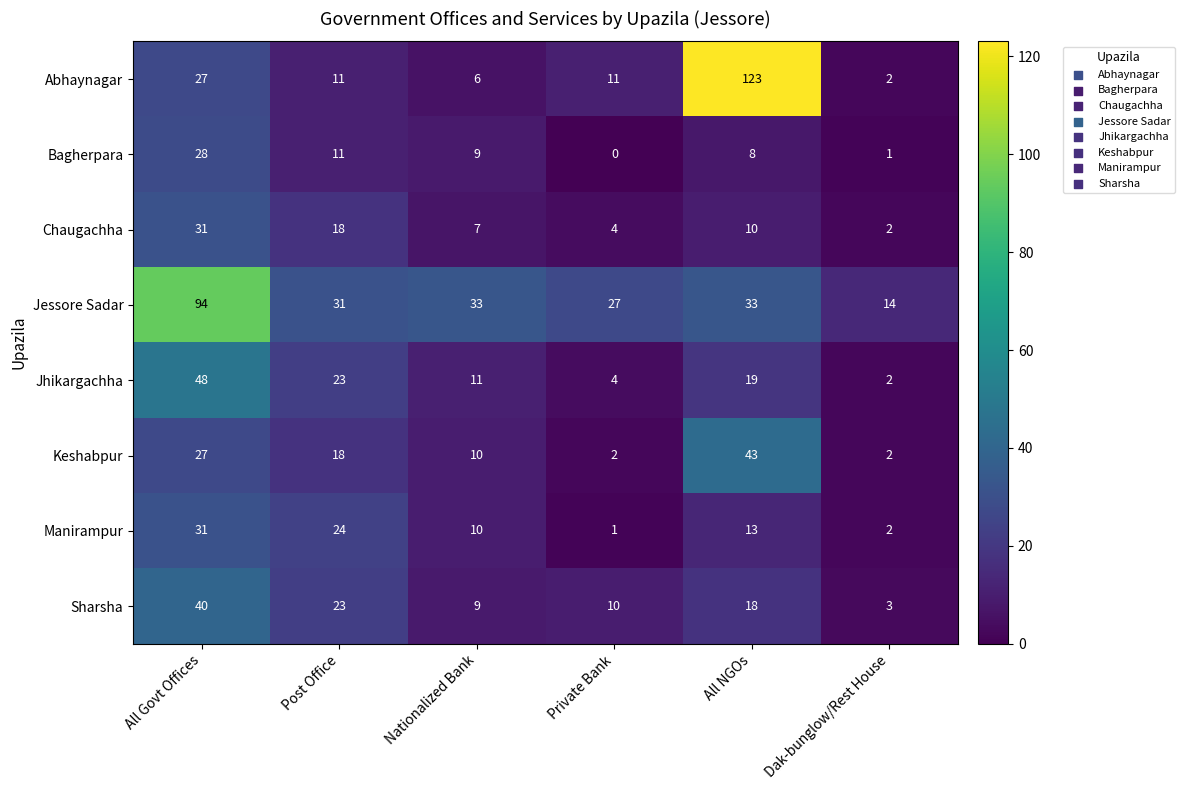

How many series are shown in this chart?

8